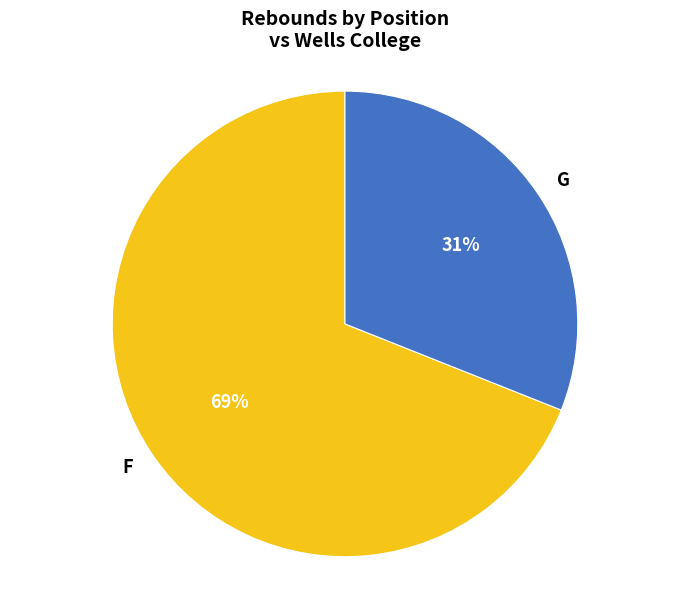

How many slices are in this pie chart?

2